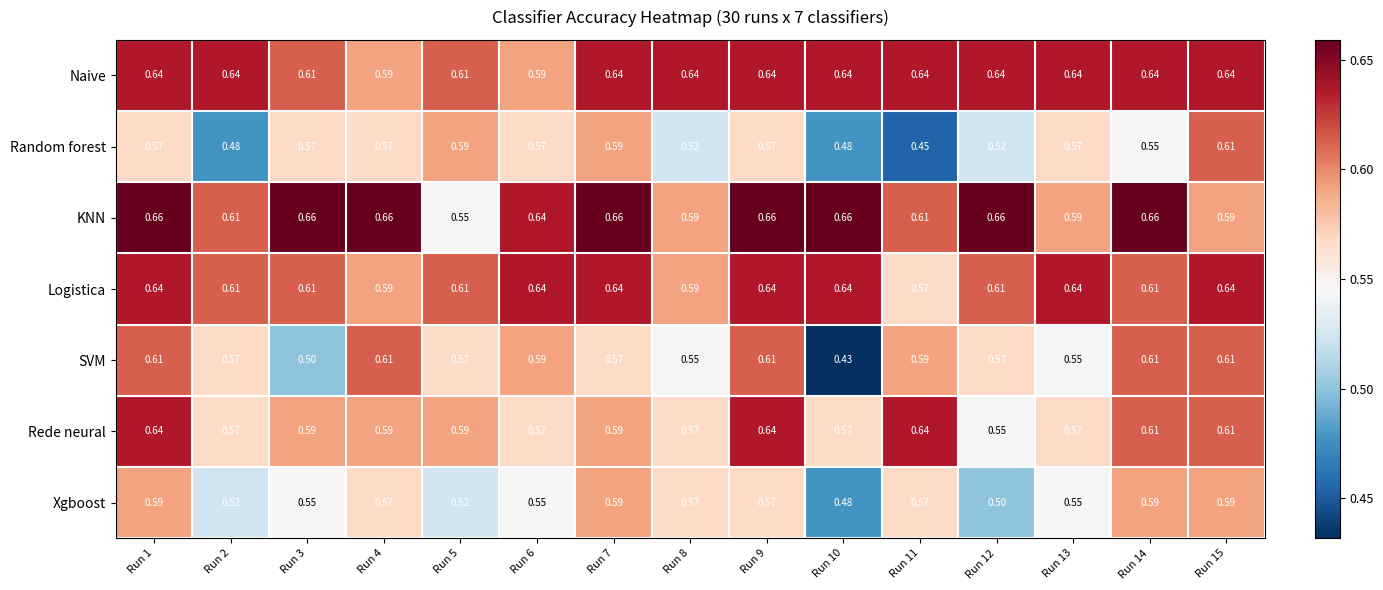

Rank the series at Run 12 from lowest to highest value.

Xgboost, Random forest, Rede neural, SVM, Logistica, Naive, KNN